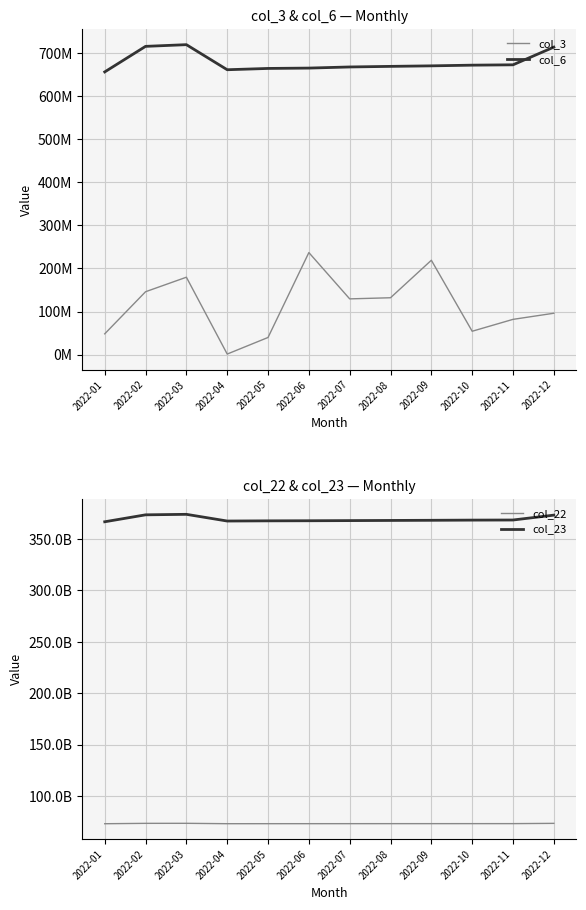

What is the highest value of the col_22 series?

73633118568